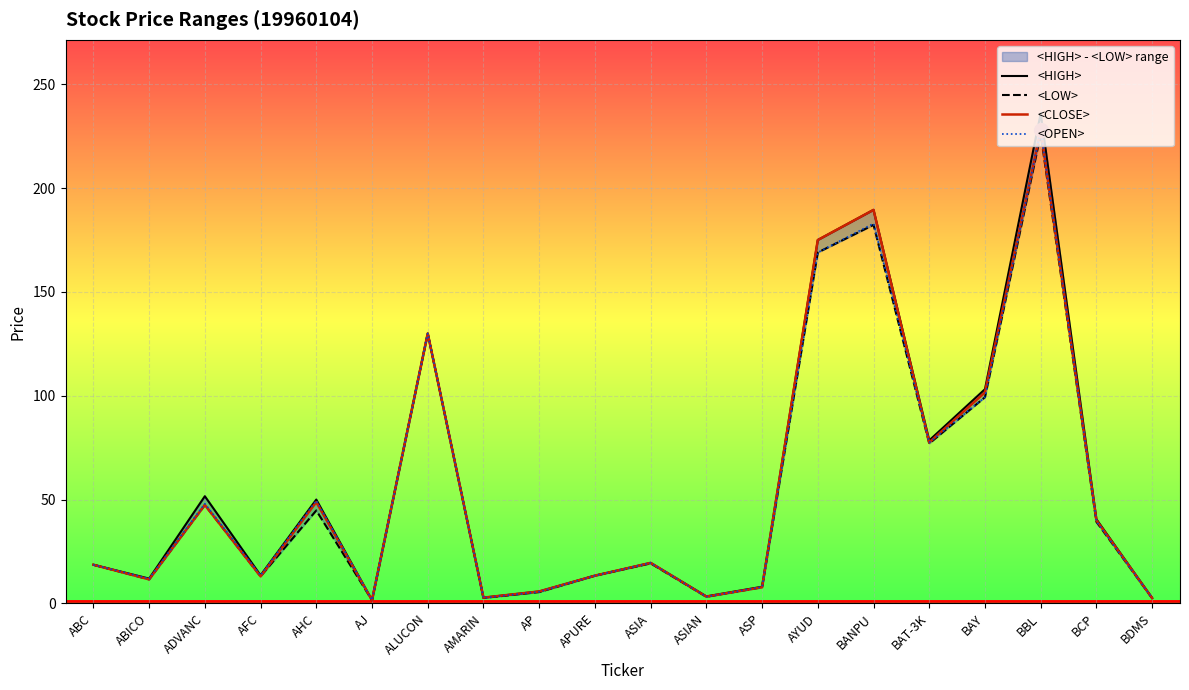

Is it true that <LOW> equals 7.8 at ABC?

False